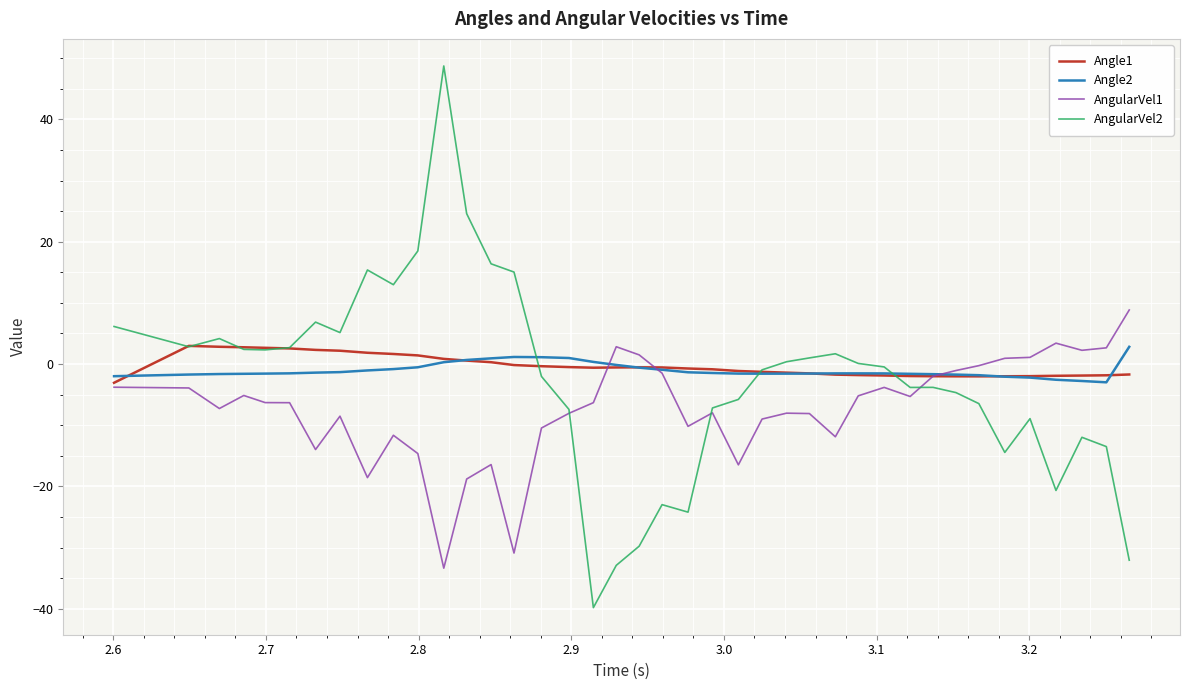

What is the smallest value displayed?

-39.8